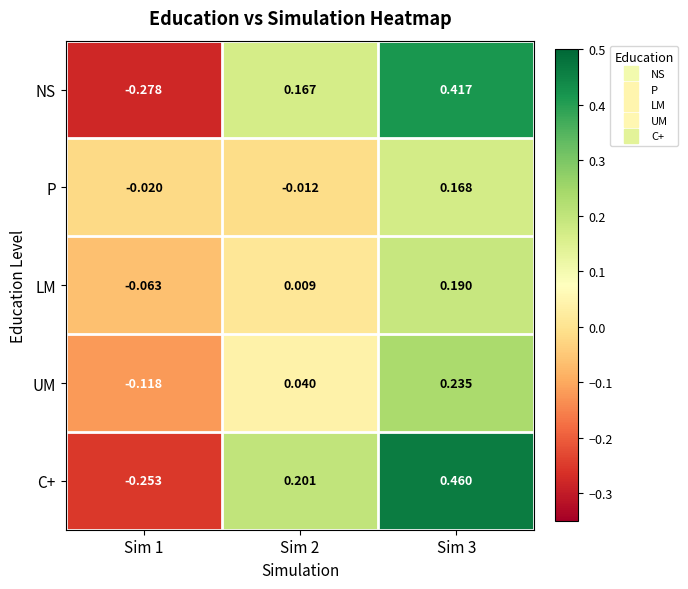

At how many categories does at least one series exceed 0?

2